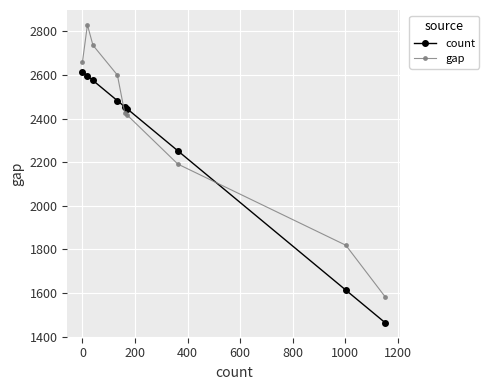

How many intersections are there between count and gap?

2